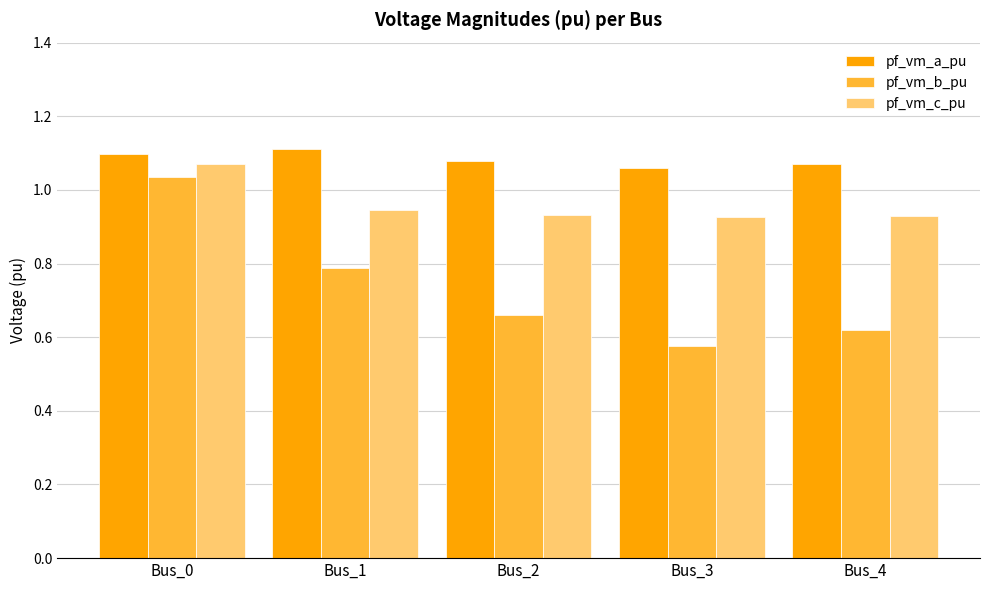

At how many categories does at least one series exceed 0?

5